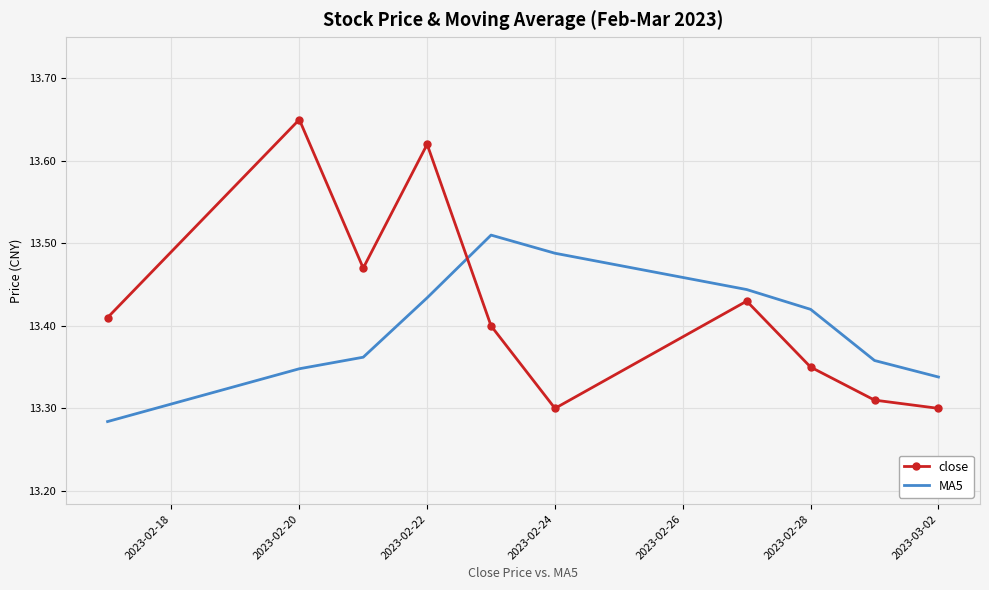

List the series in order of their overall mean, highest first.

close, MA5